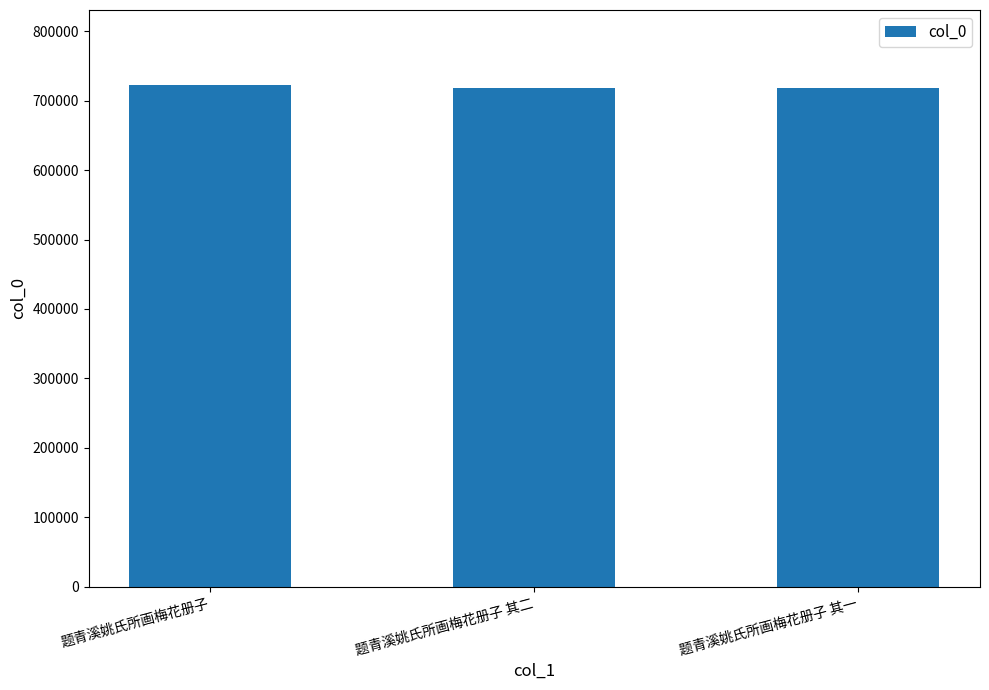

What is the label of the 1st bar from the left?

题青溪姚氏所画梅花册子